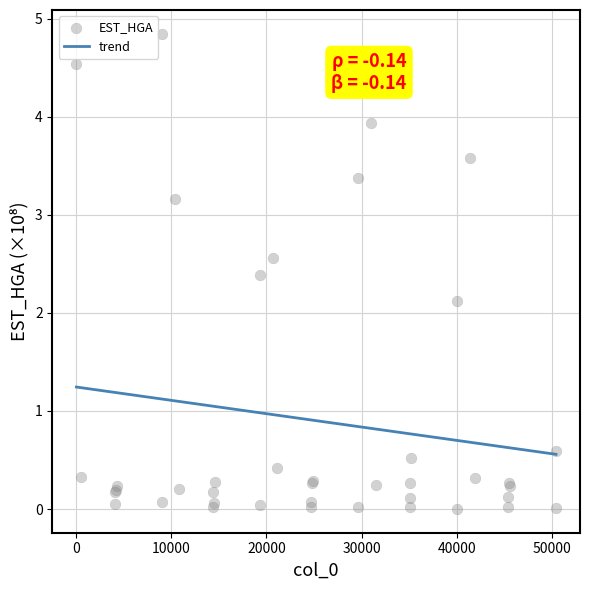

What Y value in the scatter plot is closest to 2?

2.1